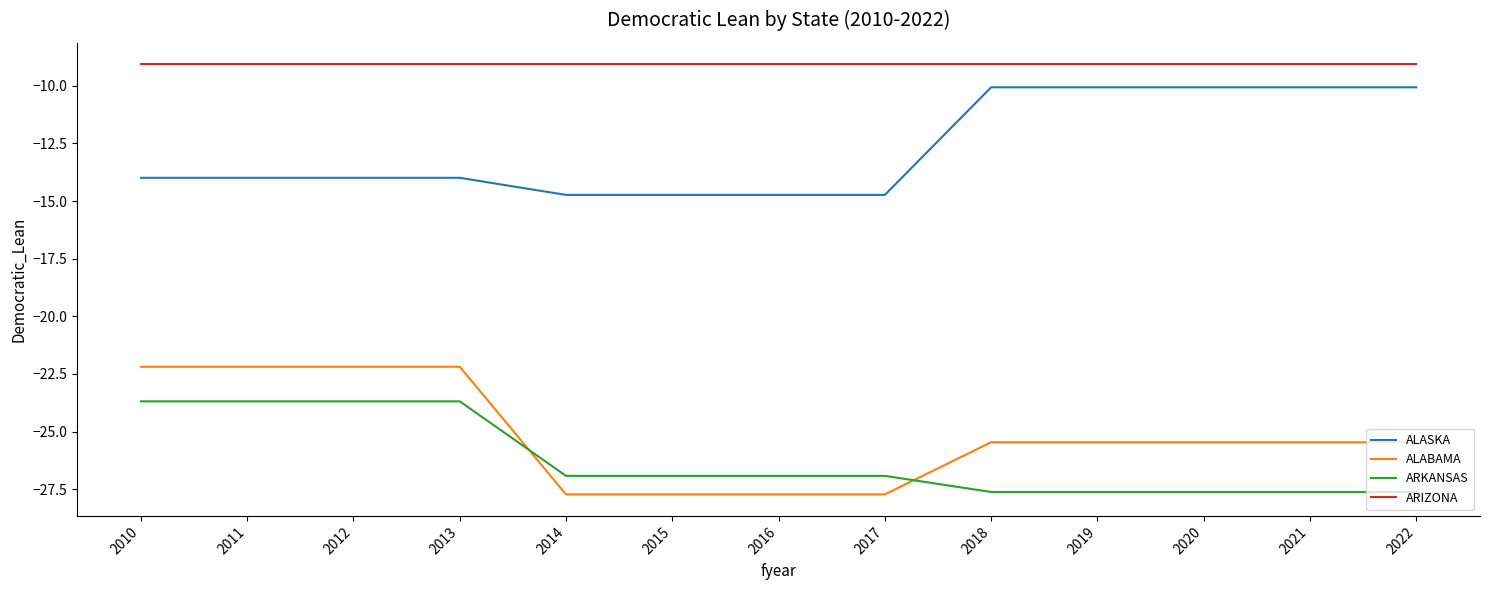

At how many categories does at least one series exceed -19?

13